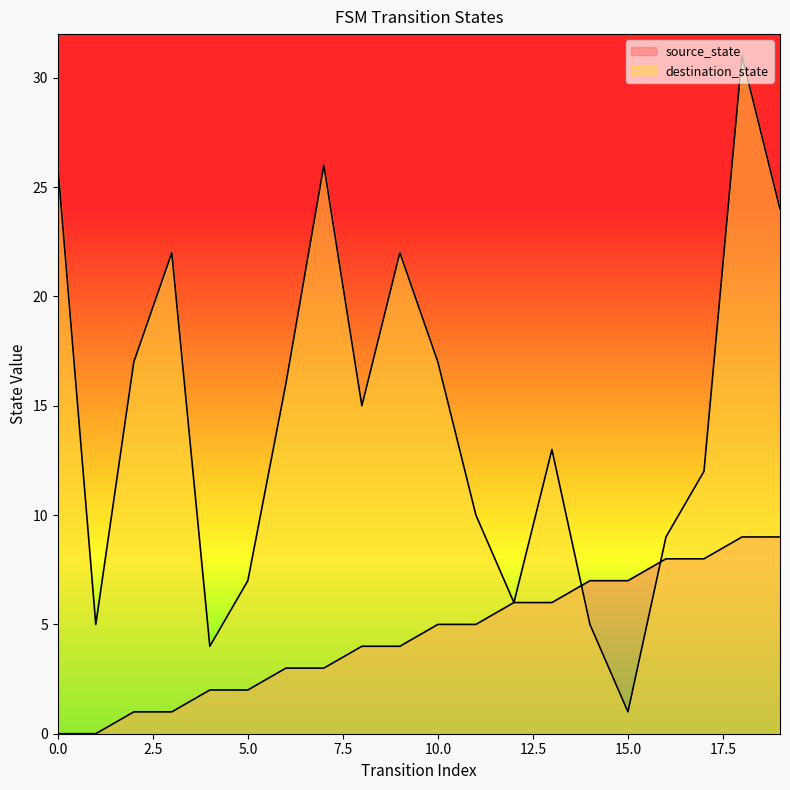

What is the value of the destination_state point at the 16th from the left?

1